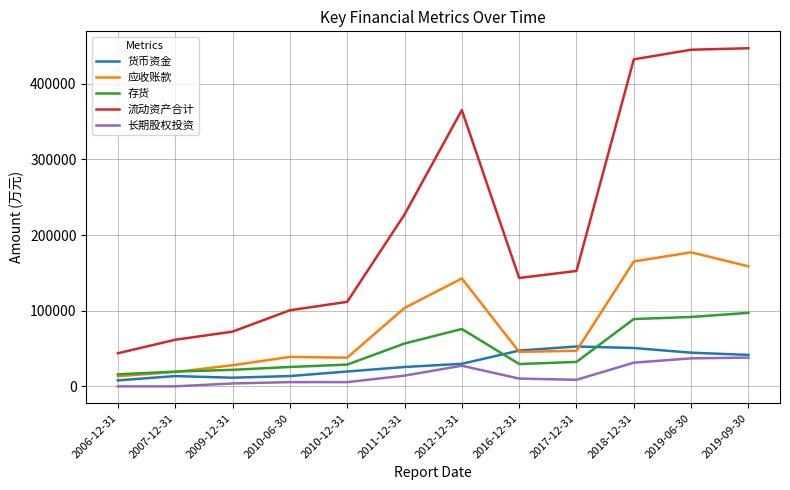

What is the average value of the 货币资金 series?

29948